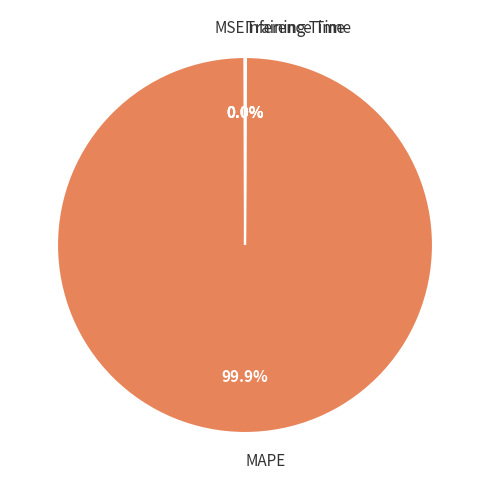

Is there a majority slice in this chart?

Yes